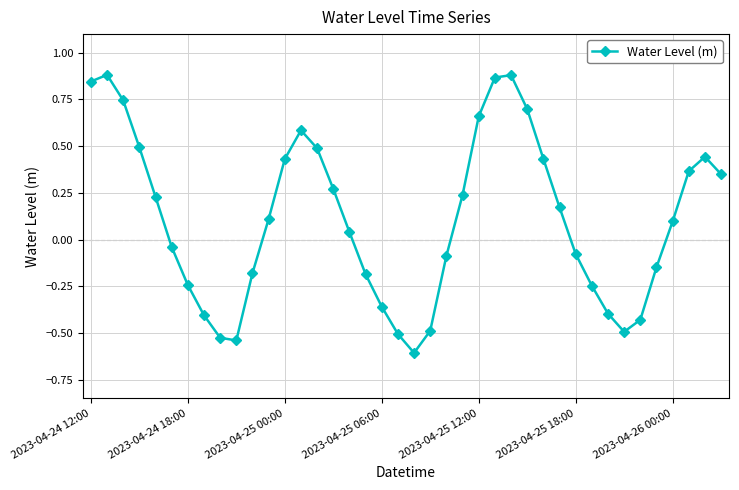

What is the difference between the second highest and second lowest values?

1.4